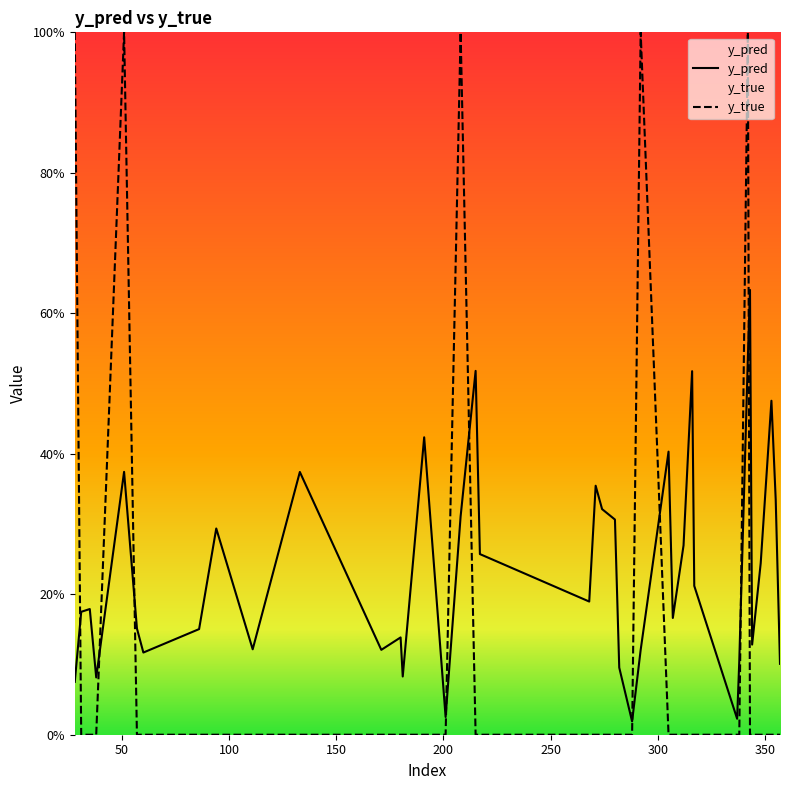

What are all the series names shown in the legend?

y_pred, y_true